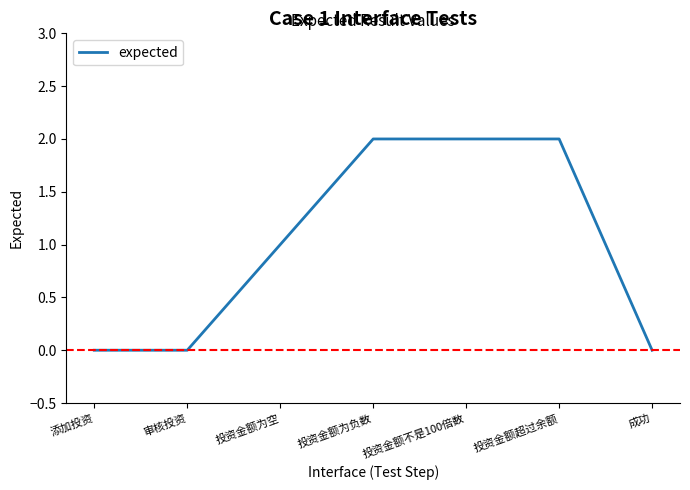

Does the chart display data point markers on the line(s)?

No